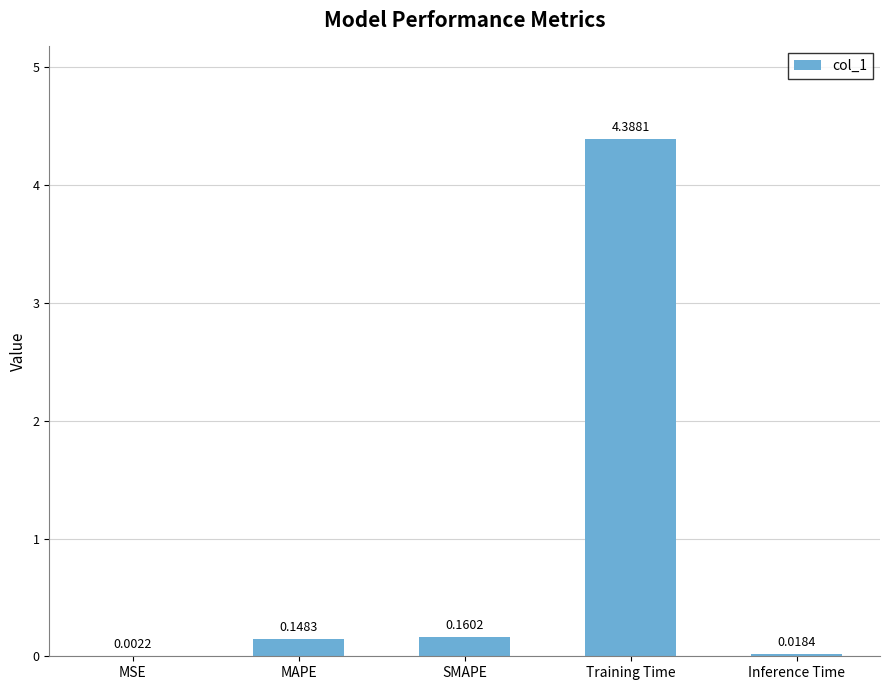

Are the bars grouped side by side (vs. stacked)?

No